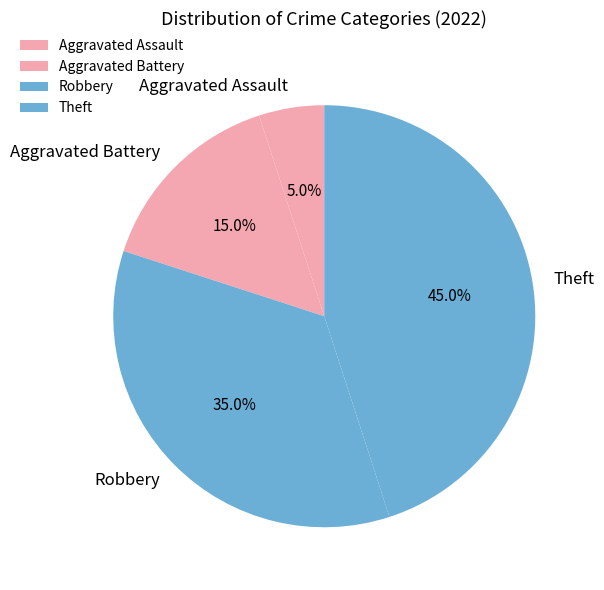

Combined, what portion of the pie is Aggravated Assault and Theft?

50.0%